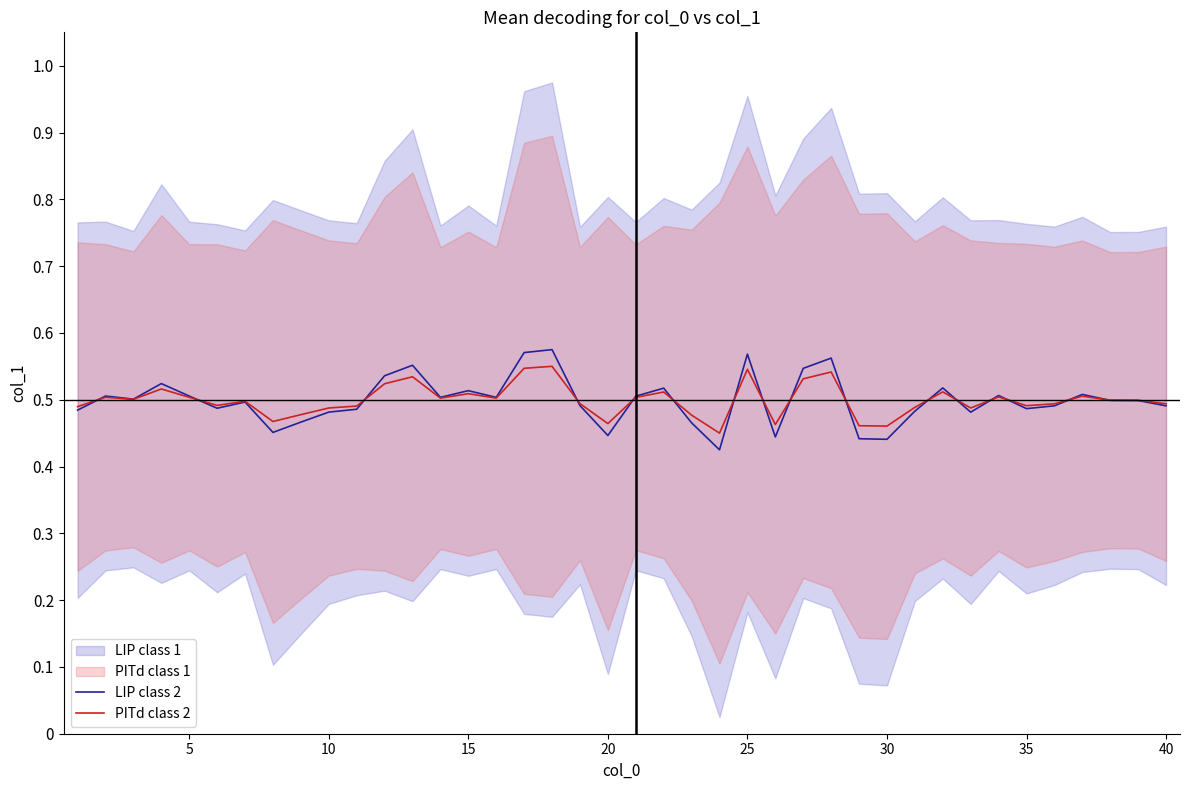

How many lines are shown in the chart?

2